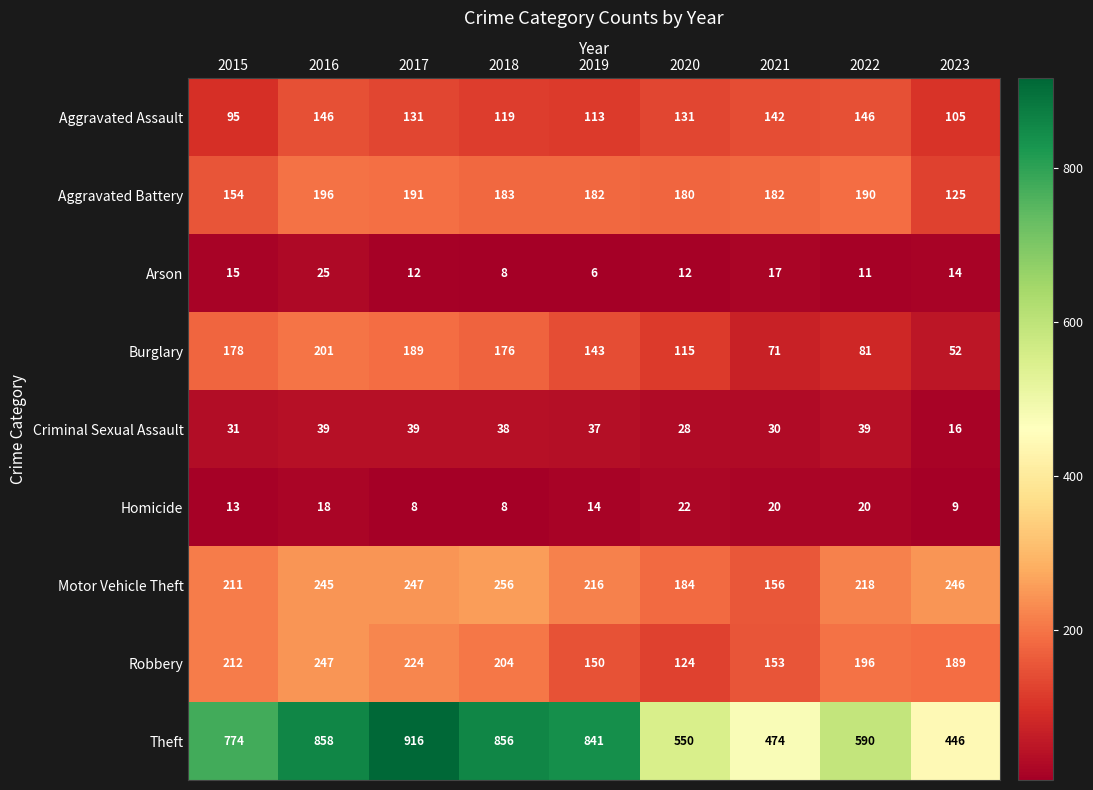

Read the Burglary value at 2019, to the nearest 5.

145